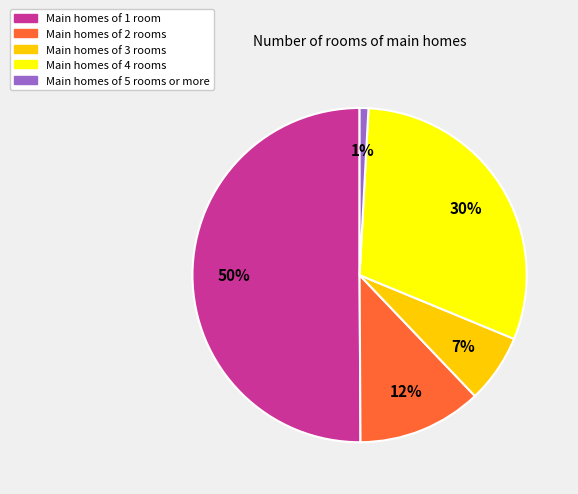

Count the number of slices in the pie.

5